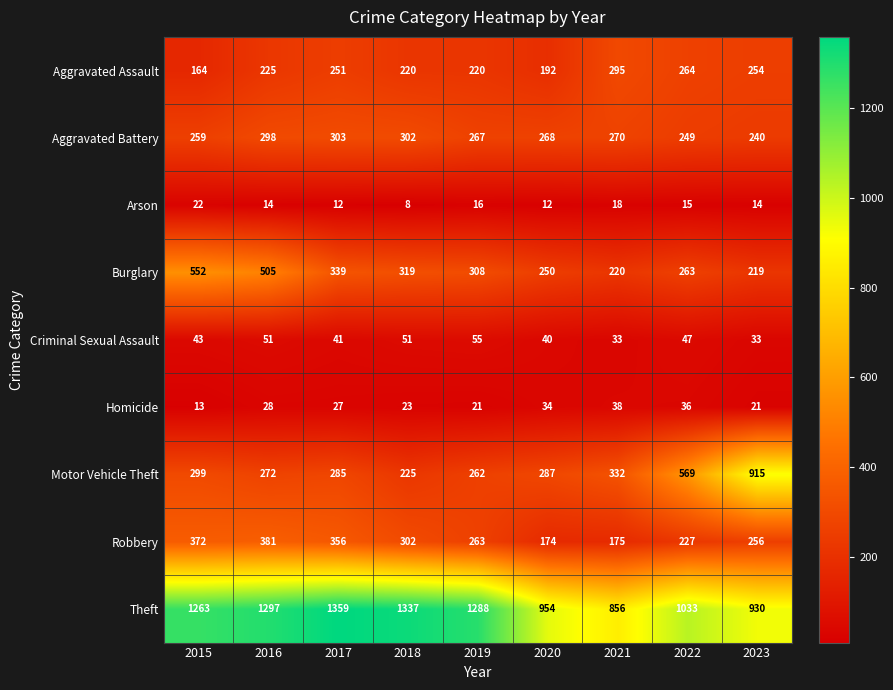

What is the difference between the maximum and minimum values in the Theft series?

503